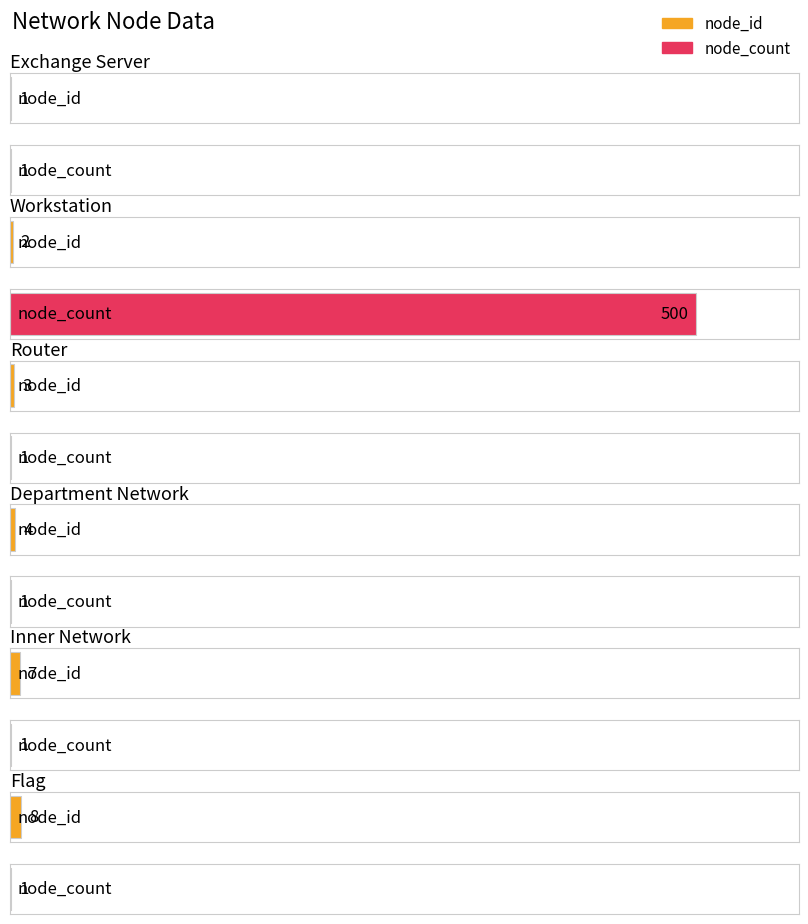

What is the spread (max minus min) of values at Department Network?

3